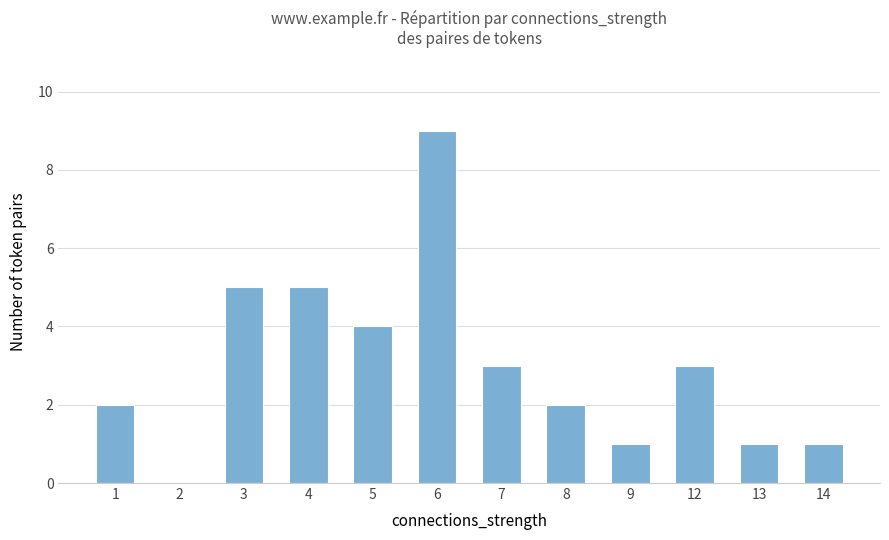

What is the sum of the values at 13 and 12?

4